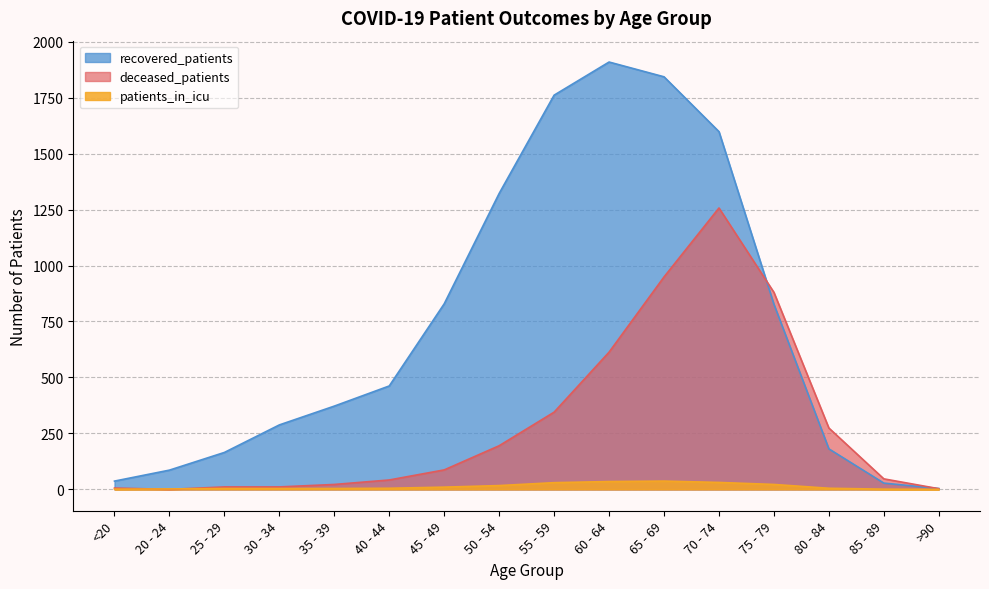

Rank the series at 50 - 54 from highest to lowest value.

recovered_patients, deceased_patients, patients_in_icu